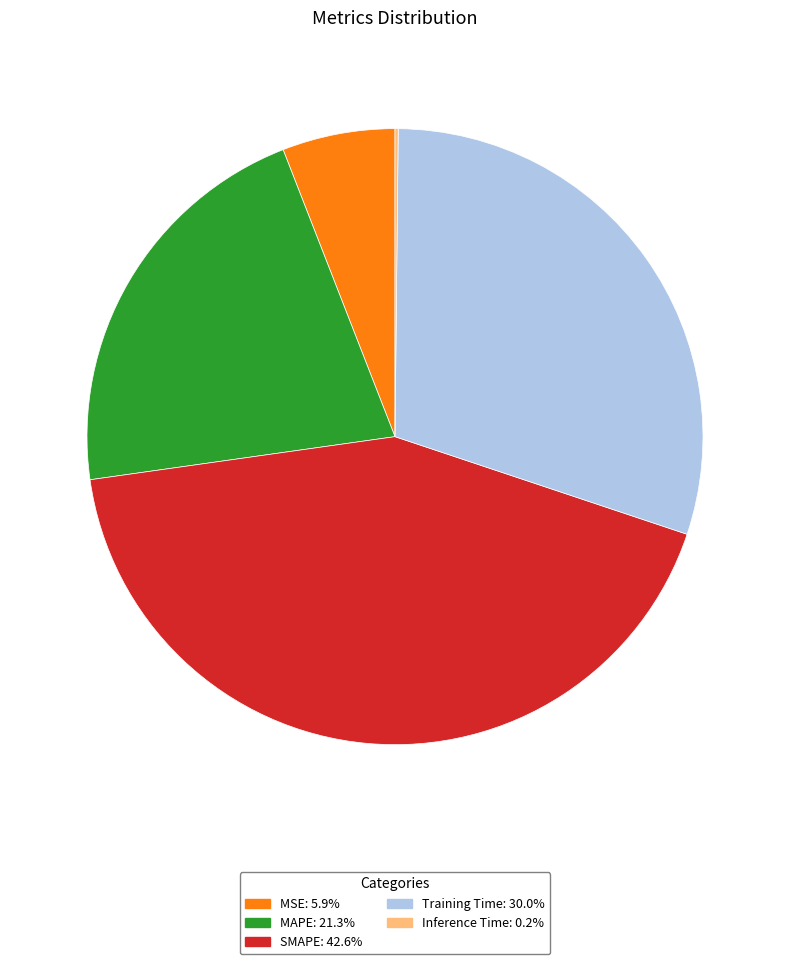

The Training Time slice represents 30% of the pie. True or false?

True